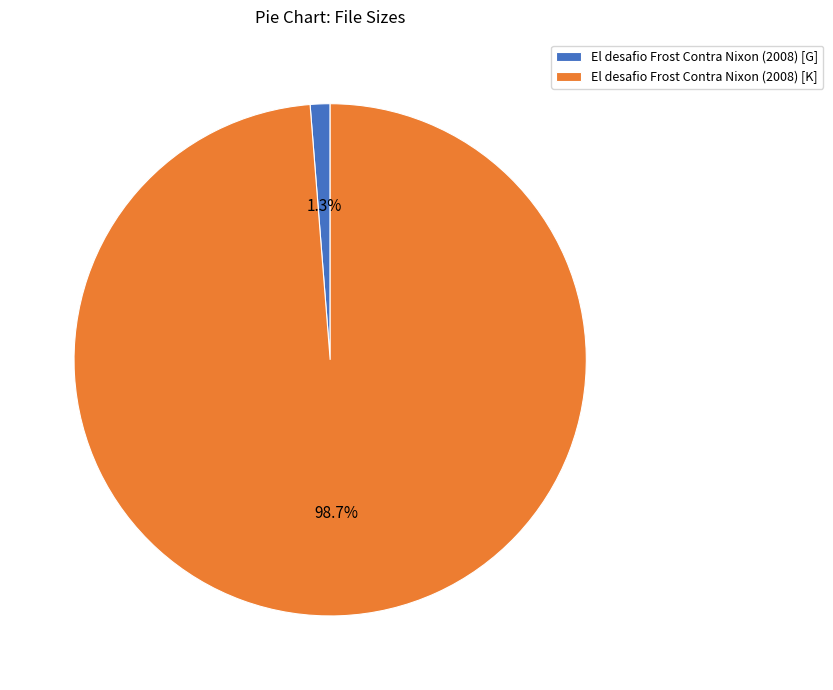

What is the smallest slice in the pie chart?

El desafio Frost Contra Nixon (2008) [G]